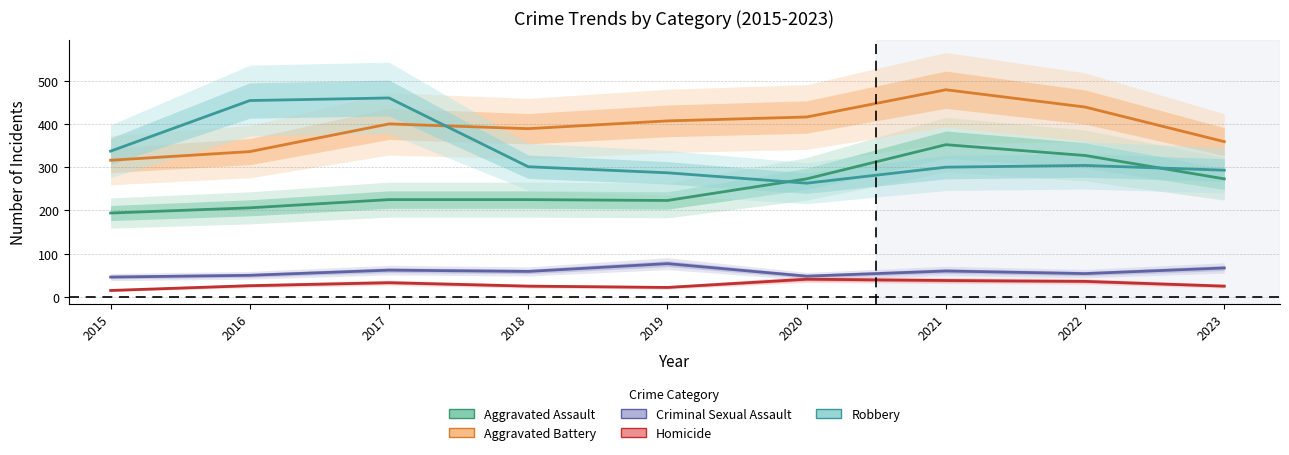

What are all the series names shown in the legend?

Aggravated Assault, Aggravated Battery, Criminal Sexual Assault, Homicide, Robbery